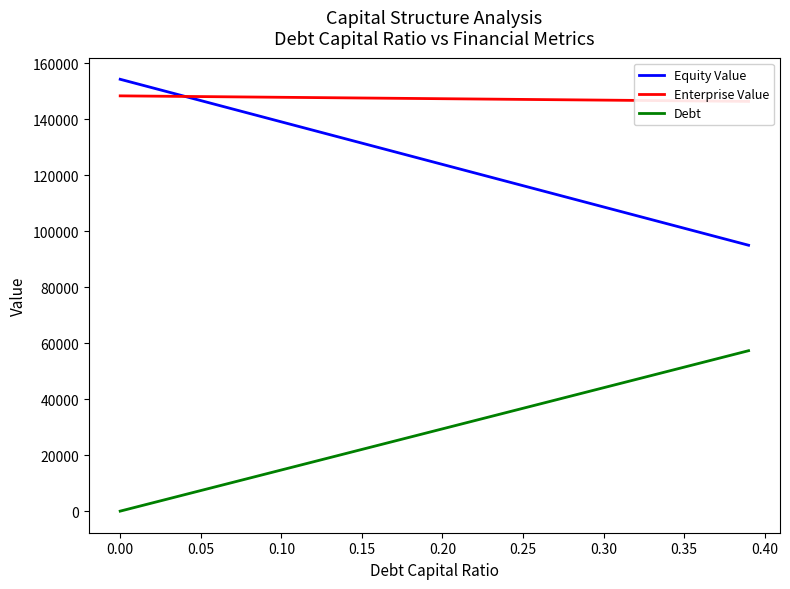

True or false: Debt and Equity Value cross at least once.

False